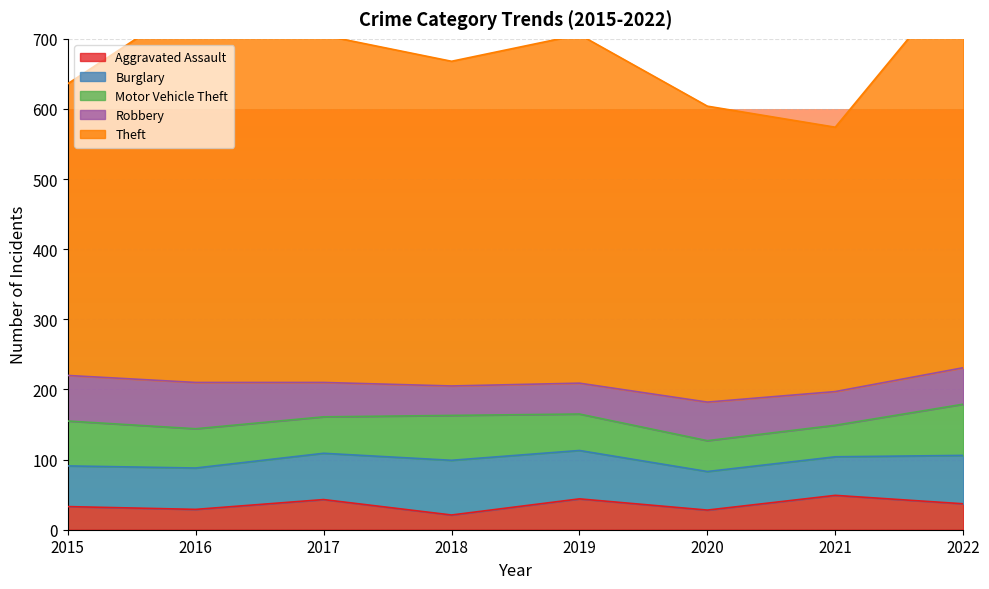

Count the number of categories in the chart.

8